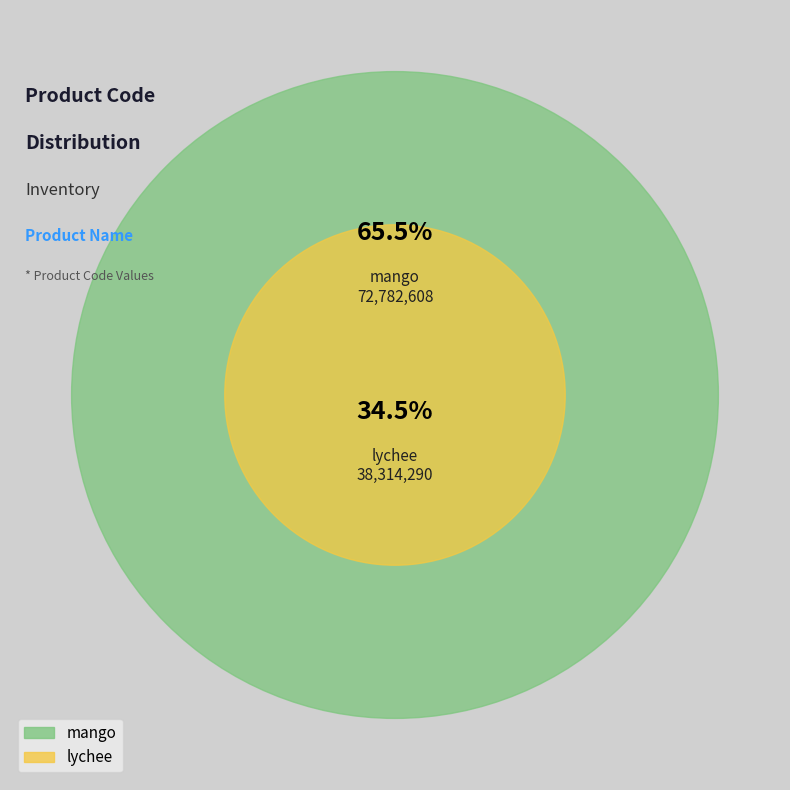

What is the ratio of the value at lychee to the value at mango?

0.5